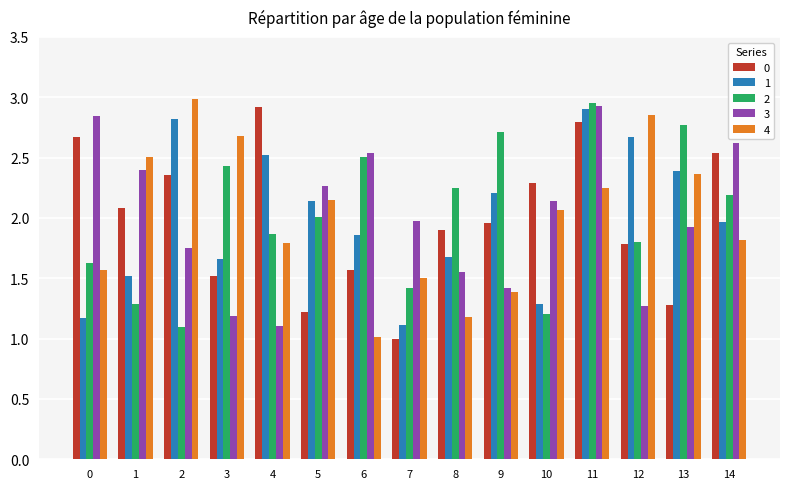

What is the sum of all 4 values?

30.1